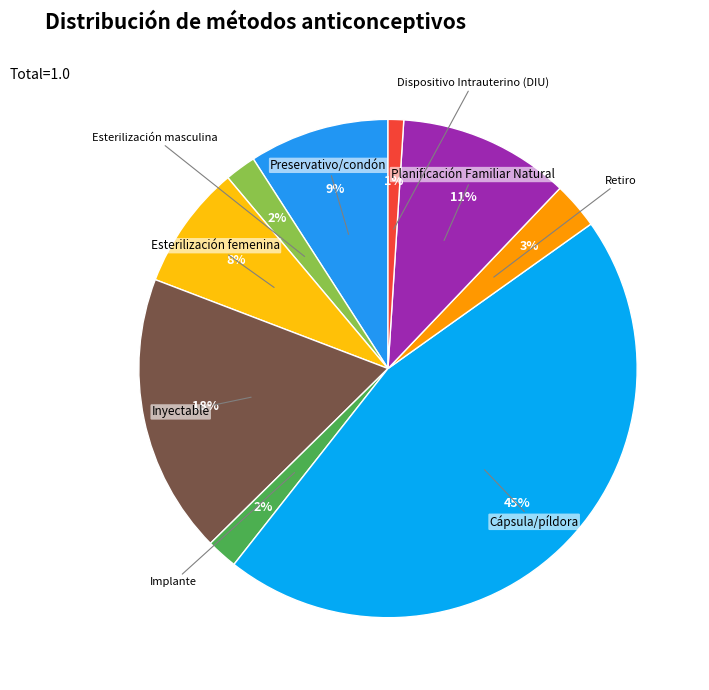

Does Dispositivo Intrauterino (DIU) account for over 50% of the chart?

No